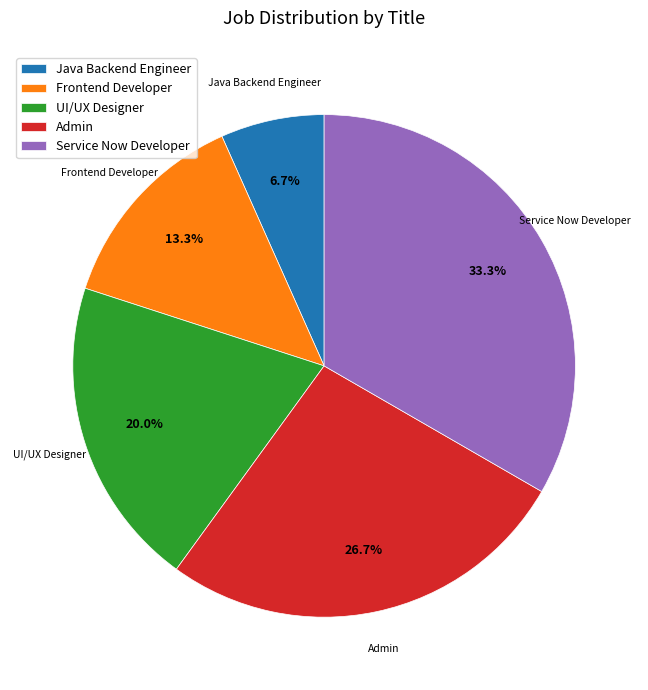

How many slices are in this pie chart?

5